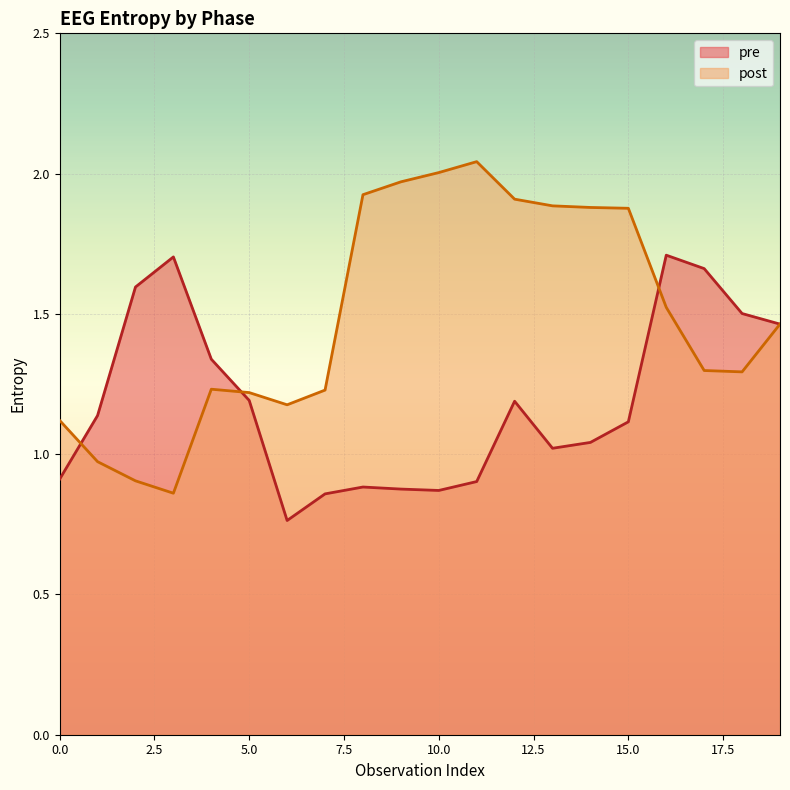

Does the chart display data point markers on the line(s)?

No